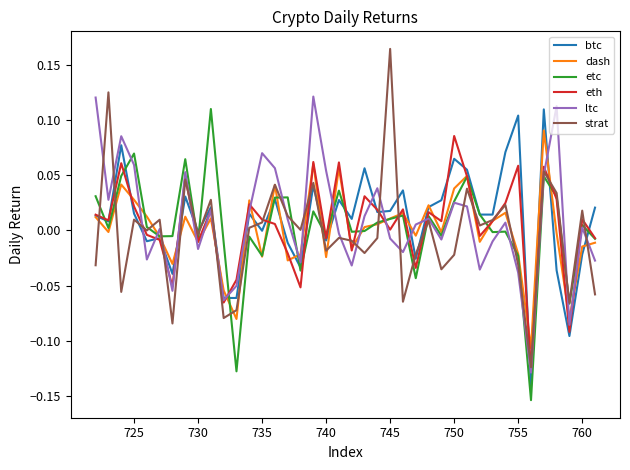

How many distinct data groups are displayed?

6